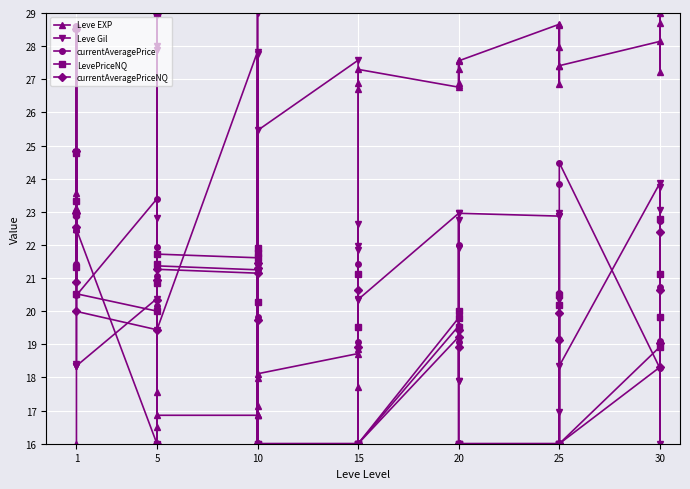

Between 5 and 30, which series saw the biggest shift?

Leve EXP